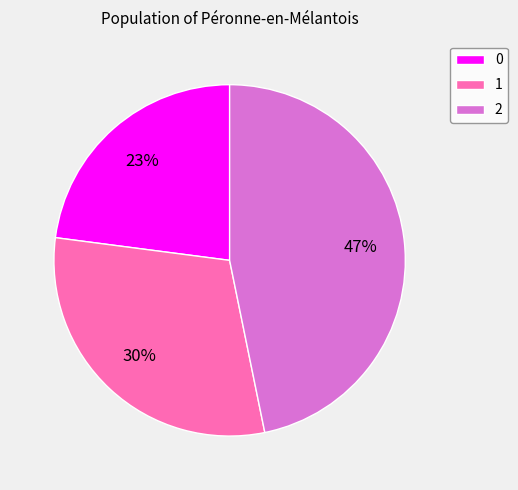

Rank the categories by value from highest to lowest.

2, 1, 0